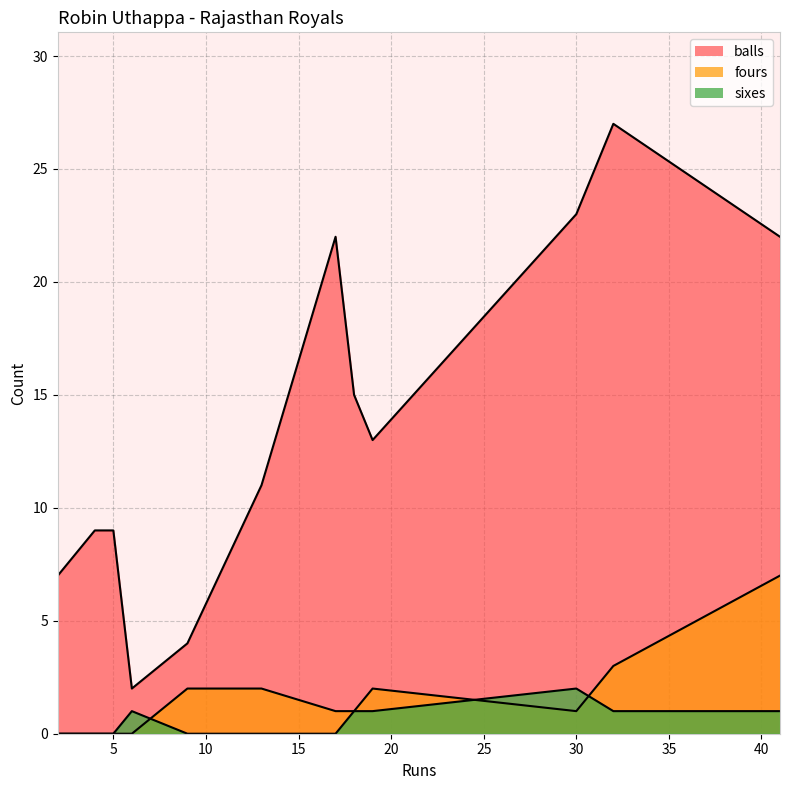

Between 30 and 5, which is larger?

30